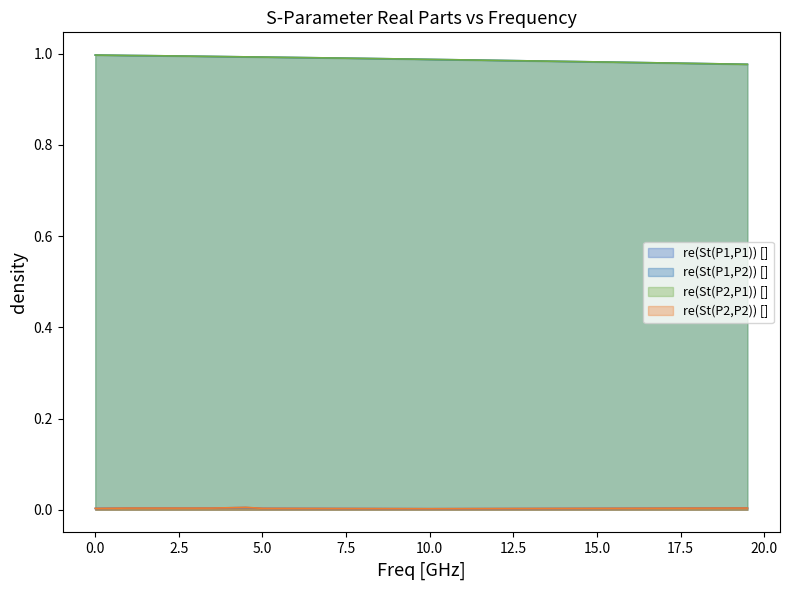

How many intersections are there between re(St(P2,P1)) [] and re(St(P1,P2)) []?

1